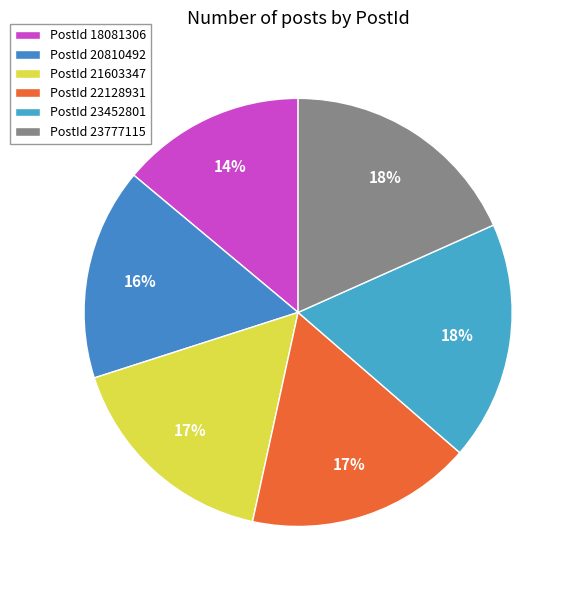

Count the number of slices in the pie.

6